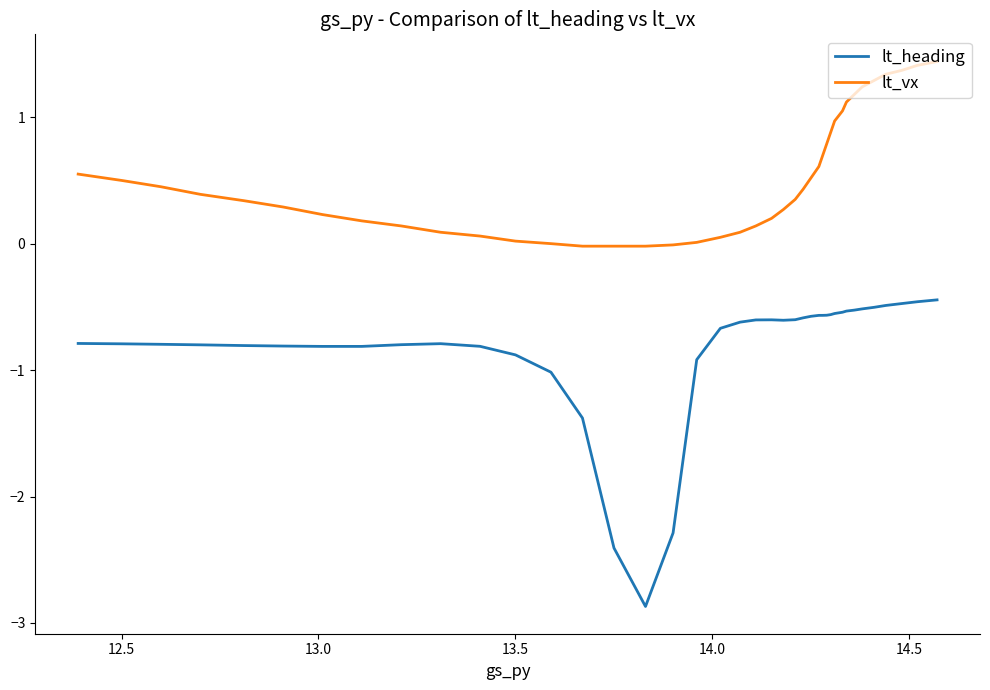

What are all the series names shown in the legend?

lt_heading, lt_vx